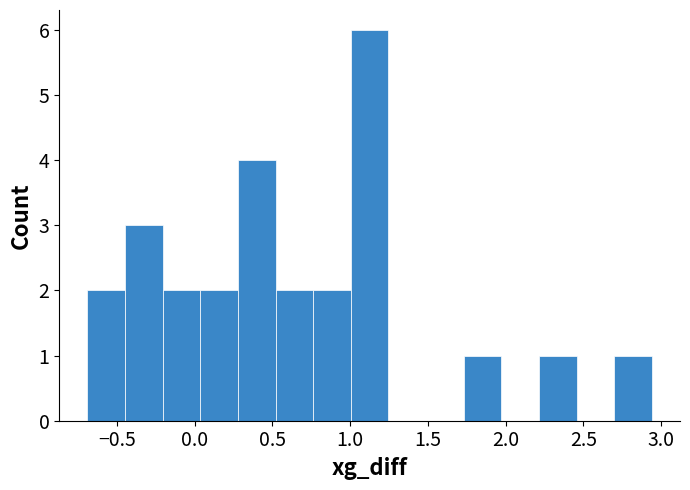

What is the height of the bar covering 0.75 to 1.00 on the x-axis? Neither the bar edges nor the heights are printed on the chart, so give them approximately, as read against the axes.

2